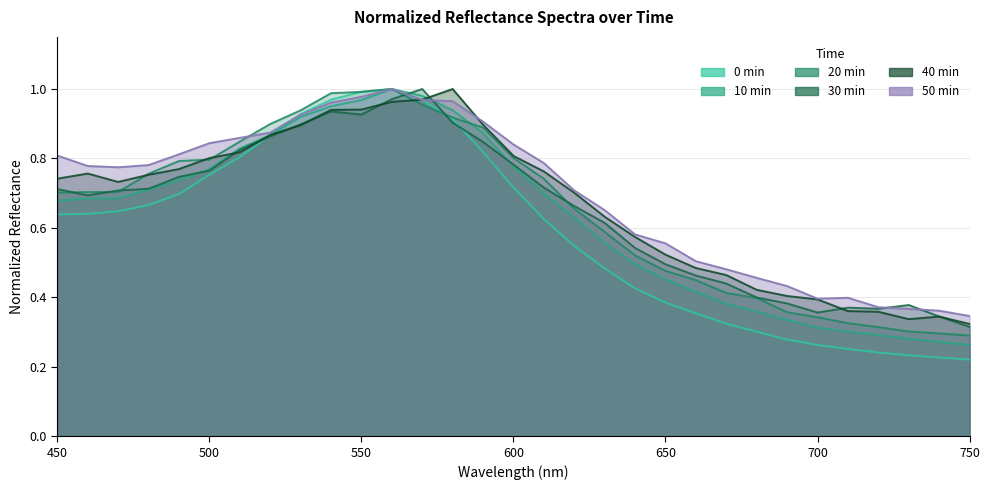

Reading left to right, transcribe all the data shown in this chart.

0min: 0.6	0.6	0.6	0.7	0.7	0.8	0.8	0.9	0.9	1.0	1.0	1.0	1.0	0.9	0.8	0.7	0.6	0.5	0.5	0.4	0.4	0.4	0.3	0.3	0.3	0.3	0.3	0.2	0.2	0.2	0.2
10min: 0.7	0.7	0.7	0.7	0.7	0.8	0.8	0.9	0.9	1.0	1.0	1.0	1.0	0.9	0.9	0.8	0.7	0.6	0.6	0.5	0.5	0.4	0.4	0.4	0.3	0.3	0.3	0.3	0.3	0.3	0.3
20min: 0.7	0.7	0.7	0.8	0.8	0.8	0.8	0.9	0.9	1.0	1.0	1.0	1.0	0.9	0.9	0.8	0.7	0.7	0.6	0.5	0.5	0.4	0.4	0.4	0.4	0.3	0.3	0.3	0.3	0.3	0.3
30min: 0.7	0.7	0.7	0.7	0.7	0.8	0.8	0.9	0.9	0.9	0.9	1.0	1.0	0.9	0.8	0.8	0.7	0.7	0.6	0.5	0.5	0.5	0.4	0.4	0.4	0.4	0.4	0.4	0.4	0.3	0.3
40min: 0.7	0.8	0.7	0.8	0.8	0.8	0.8	0.9	0.9	0.9	0.9	1.0	1.0	1.0	0.9	0.8	0.8	0.7	0.6	0.6	0.5	0.5	0.5	0.4	0.4	0.4	0.4	0.4	0.3	0.3	0.3
50min: 0.8	0.8	0.8	0.8	0.8	0.8	0.9	0.9	0.9	1.0	1.0	1.0	1.0	1.0	0.9	0.8	0.8	0.7	0.7	0.6	0.6	0.5	0.5	0.5	0.4	0.4	0.4	0.4	0.4	0.4	0.3